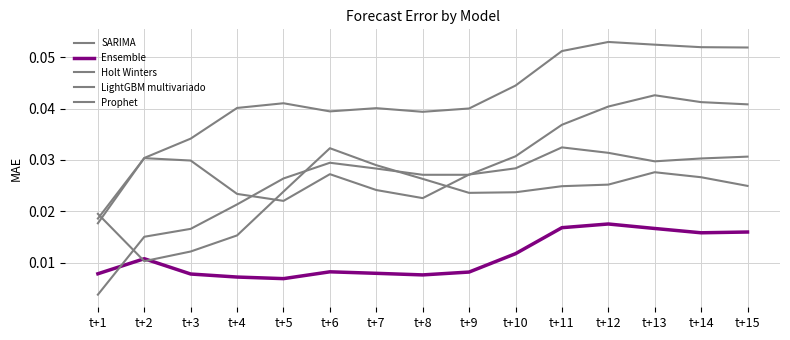

How many lines are shown in the chart?

5